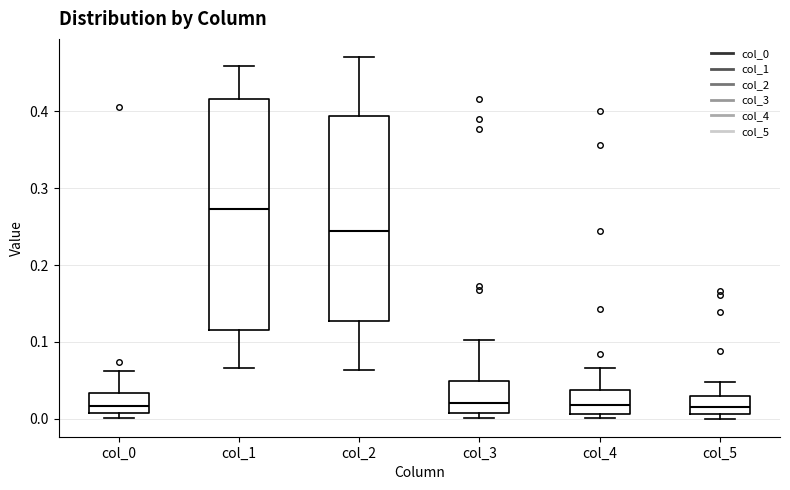

Reading left to right, read every box against the y-axis: the position of its median line, the range the box covers, and the ends of its whiskers. The values are not printed on the chart, so give them approximately, as read against the axis.

col_0: median 0.02, box 0.01 to 0.03, whiskers 0.00 to 0.06
col_1: median 0.27, box 0.12 to 0.42, whiskers 0.07 to 0.46
col_2: median 0.24, box 0.13 to 0.39, whiskers 0.06 to 0.47
col_3: median 0.02, box 0.01 to 0.05, whiskers 0.00 to 0.10
col_4: median 0.02, box 0.01 to 0.04, whiskers 0.00 to 0.07
col_5: median 0.02, box 0.01 to 0.03, whiskers 0.00 to 0.05